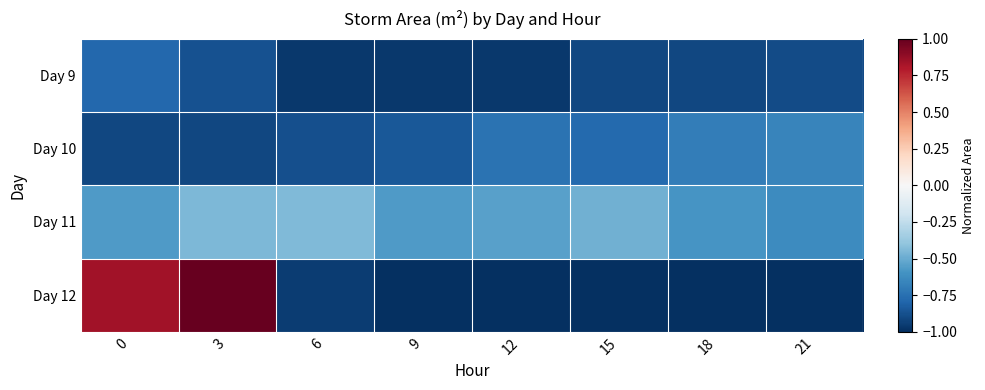

Rank the series at 15 from lowest to highest value.

Day 12, Day 9, Day 10, Day 11